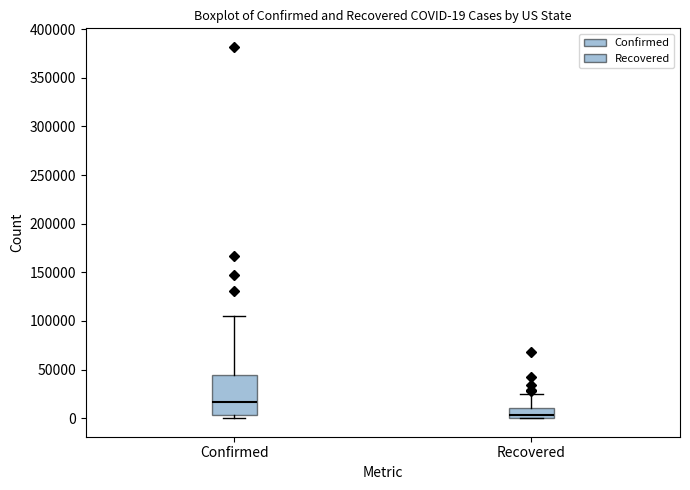

Which box is the tallest, from its lower edge to its upper edge?

Confirmed